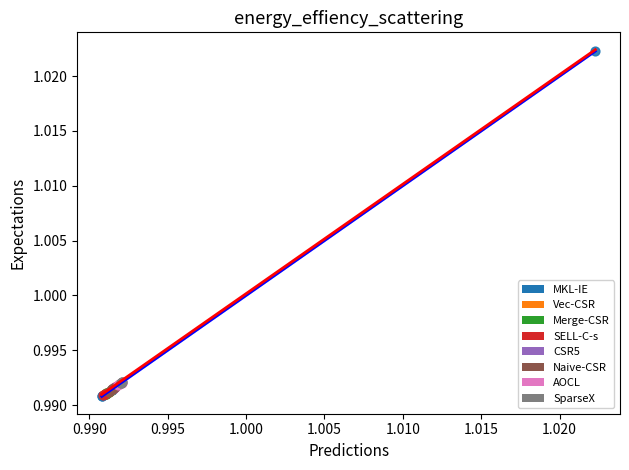

Which series has the largest Y range (max minus min)?

MKL-IE